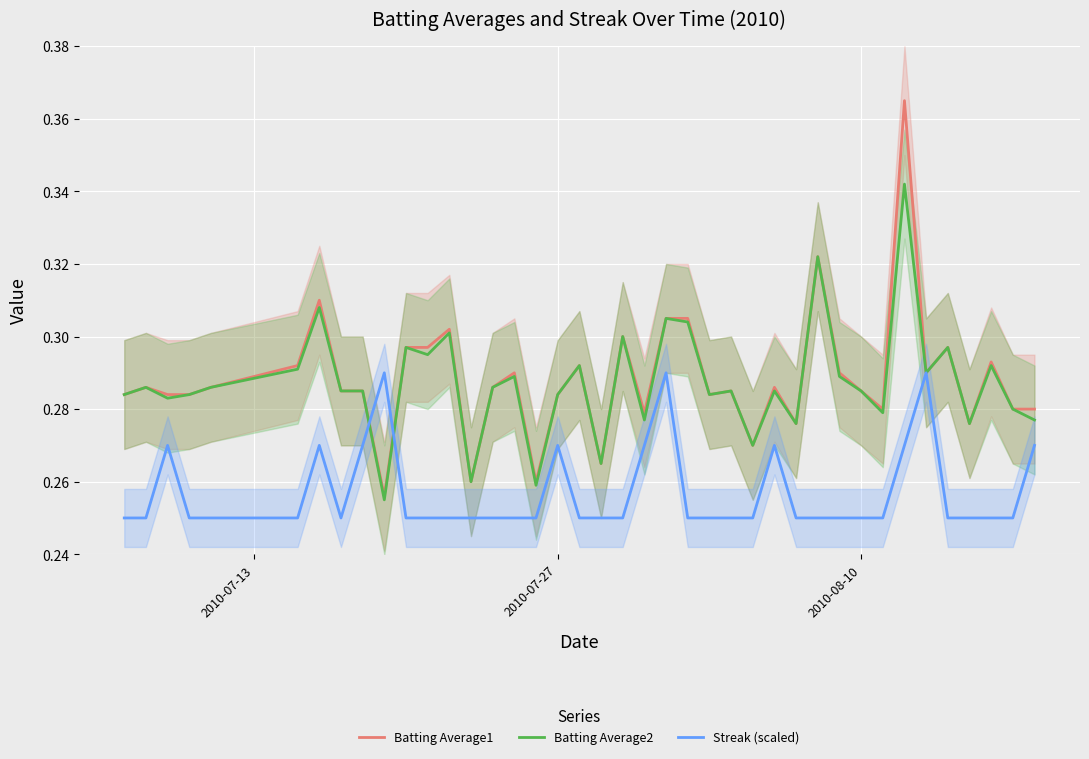

How many intersections are there between Batting Average2 and Streak (scaled)?

2